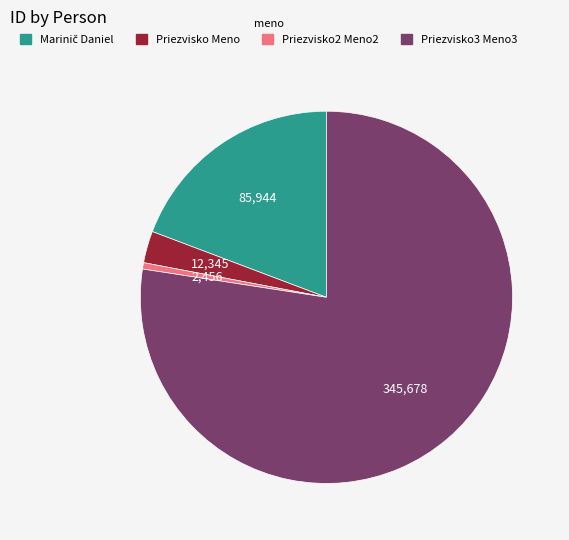

What is the ratio of the value at Priezvisko3 Meno3 to the value at Priezvisko2 Meno2?

140.7